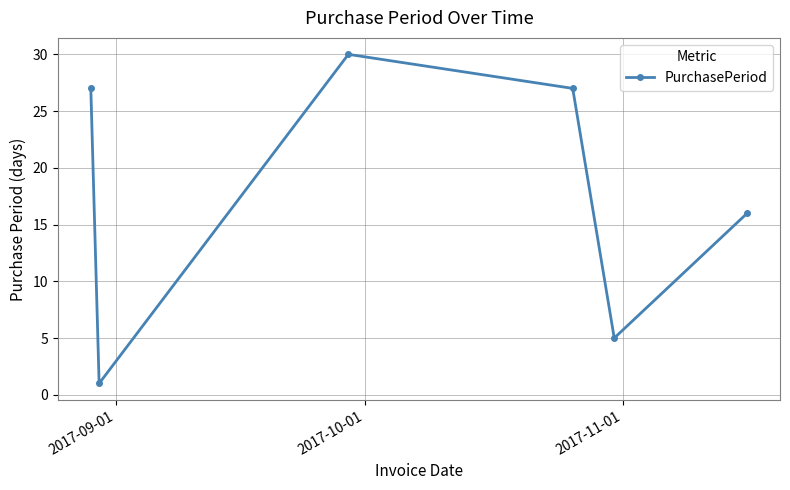

What is the greatest value displayed?

30